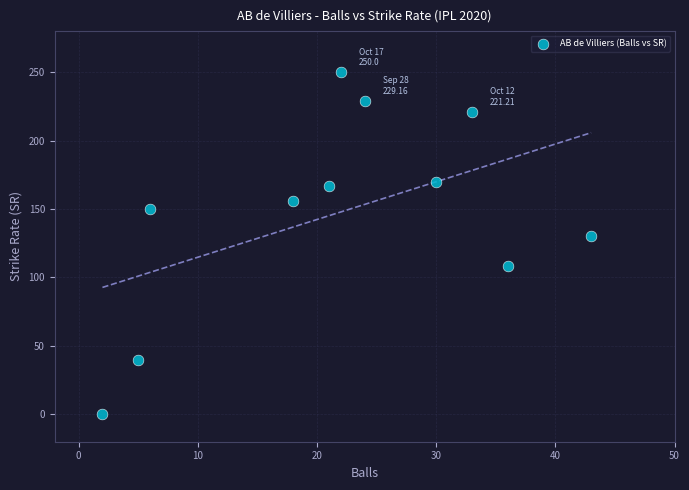

What is the range of Y values (max minus min)?

250.0